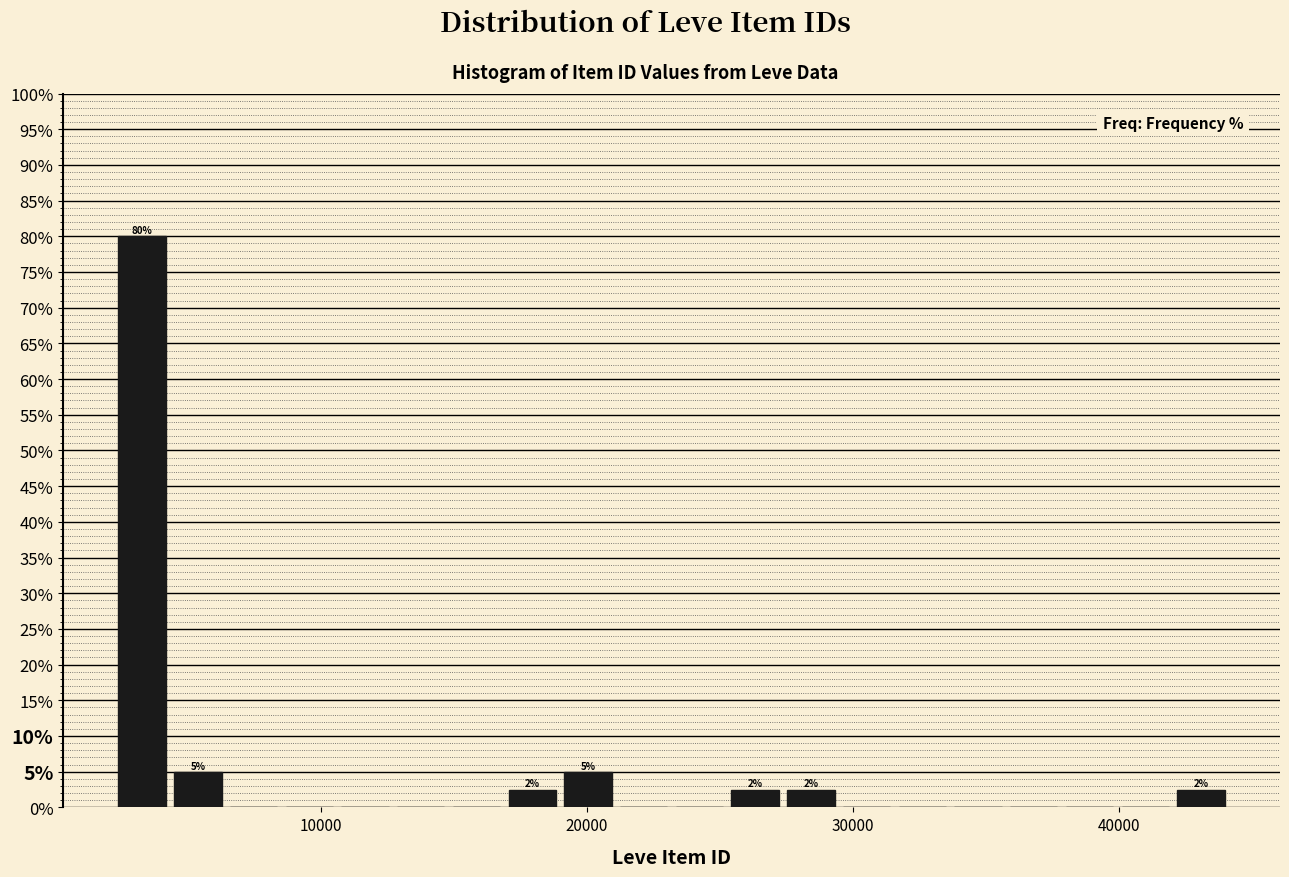

Around what value on the x-axis is the tallest bar? Give the approximate position of its centre, as read against the axis.

3000